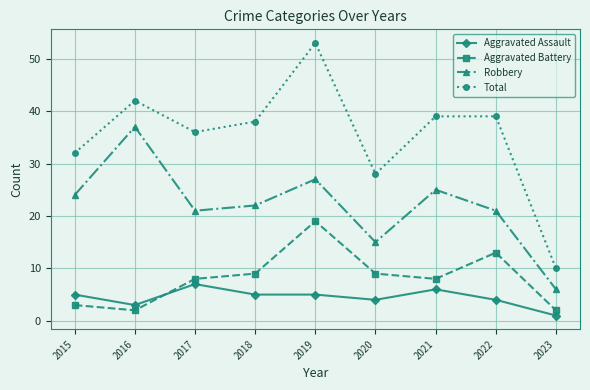

Reading left to right, list all the values displayed in this chart.

Aggravated Assault: 5	3	7	5	5	4	6	4	1
Aggravated Battery: 3	2	8	9	19	9	8	13	2
Robbery: 24	37	21	22	27	15	25	21	6
Total: 32	42	36	38	53	28	39	39	10